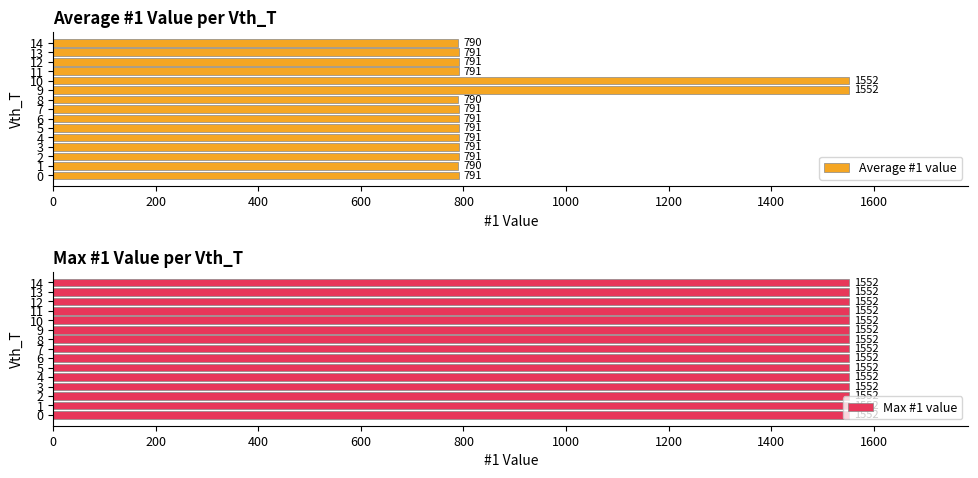

What is the sum of the Average #1 value values at 12 and 0?

1582